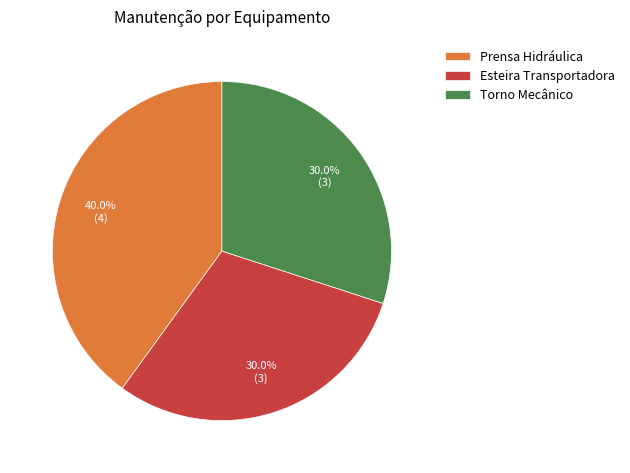

What is the ratio of the value at Prensa Hidráulica to the value at Torno Mecânico?

1.3